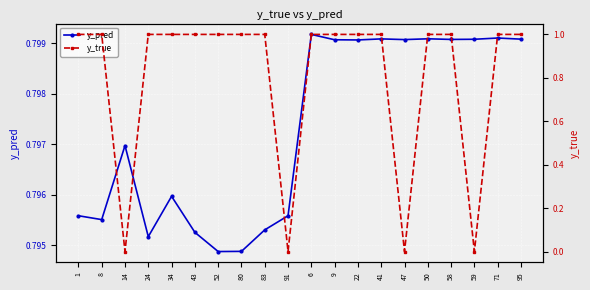

Where is y_pred nearest to the value 0?

52